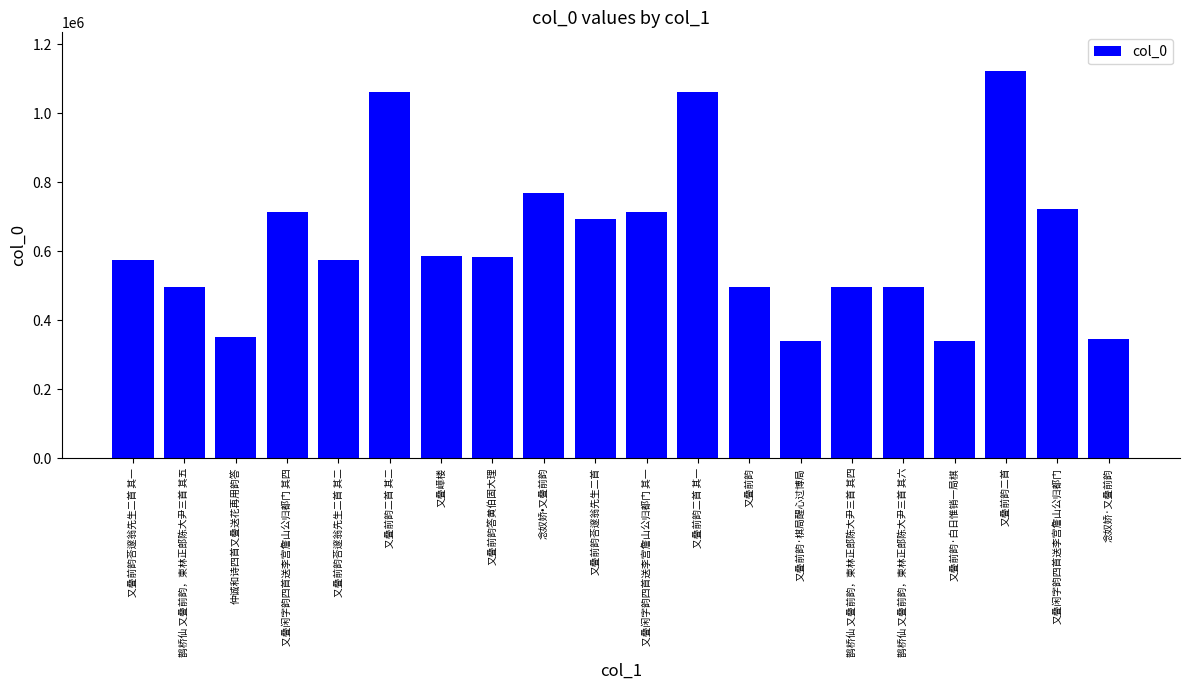

Is it true that the value at 又叠嶂楼 is 950962?

False